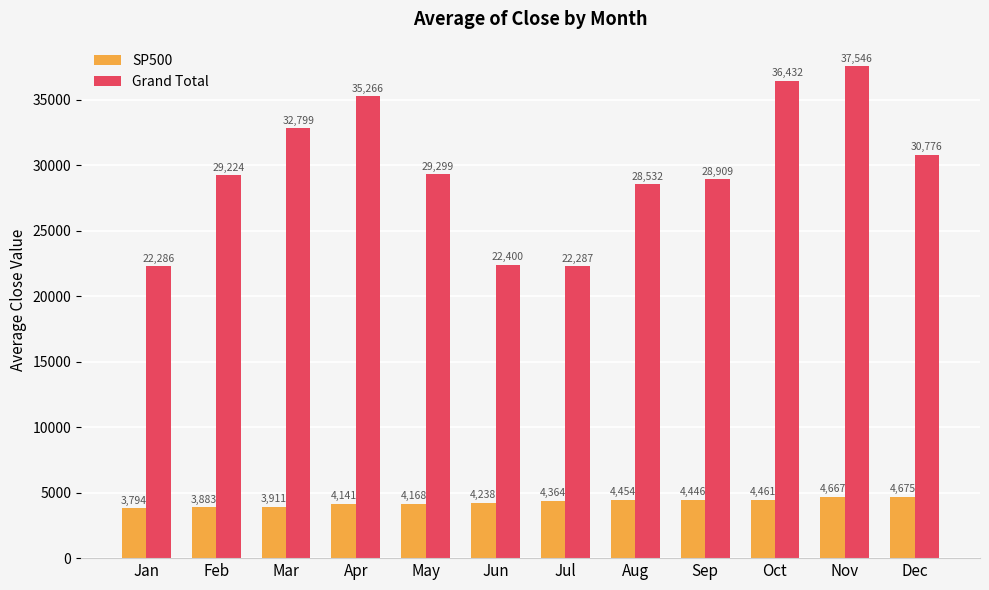

How many groups of bars are there?

12